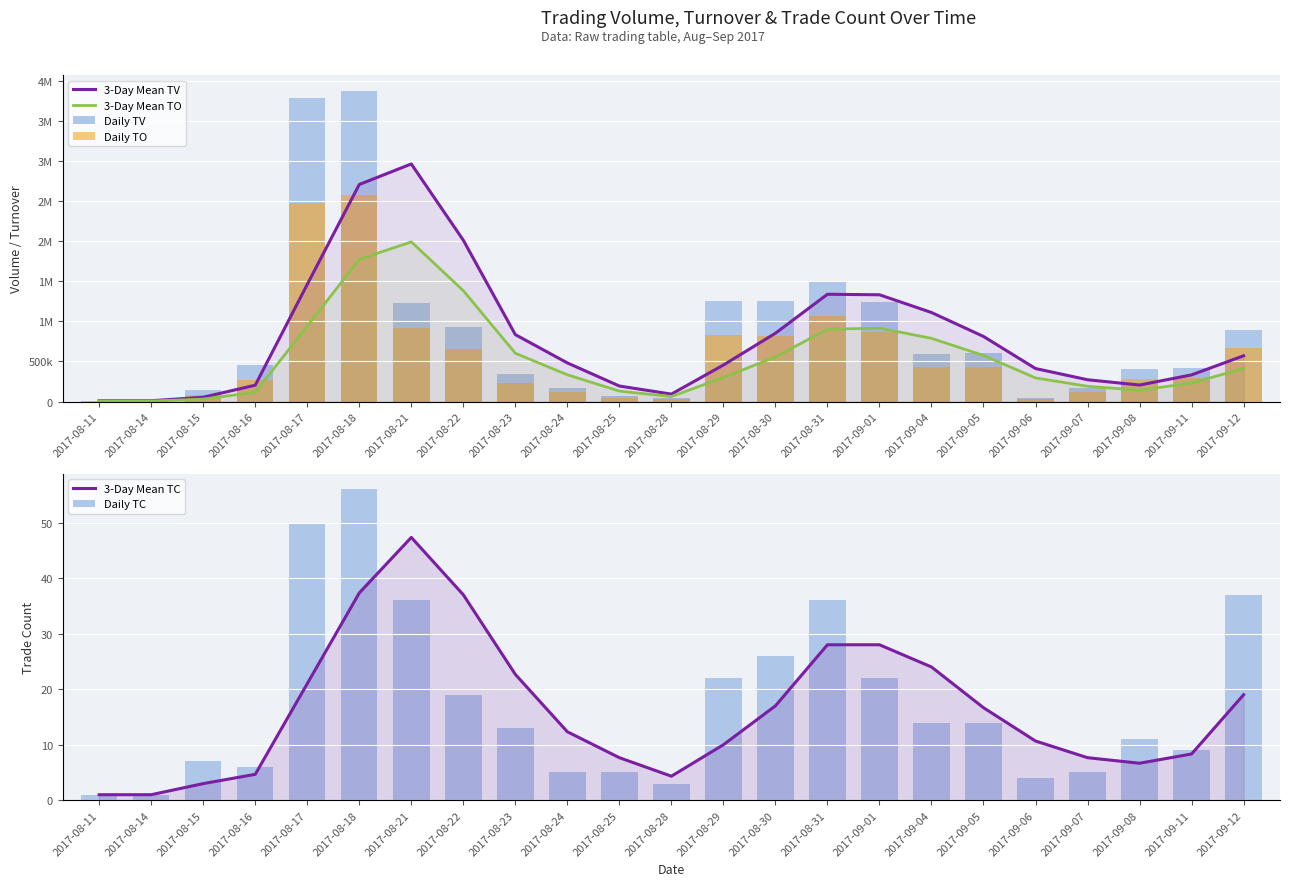

How many data points in Daily TC are above 13?

11